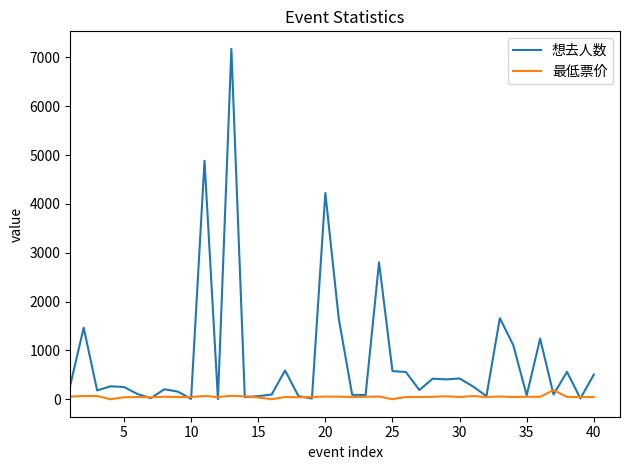

What is the maximum value shown in the chart?

7177.0